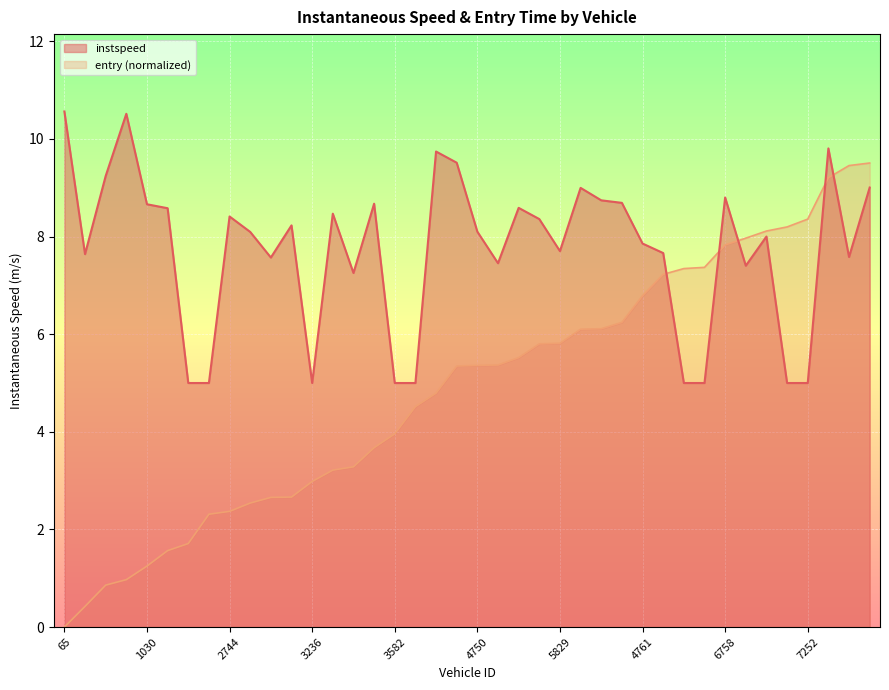

True or false: instspeed and entry intersect in this chart.

True